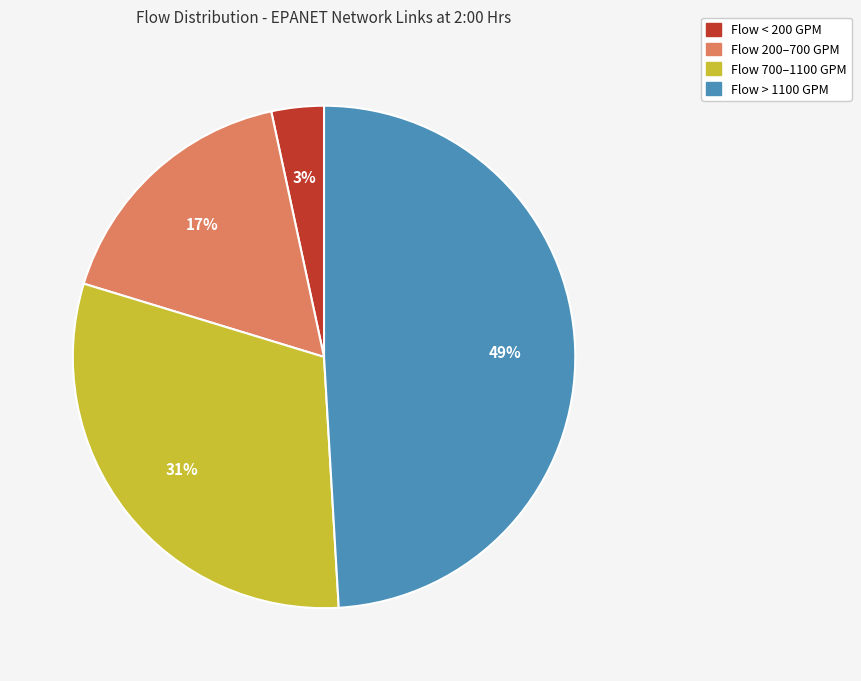

Does Flow < 200 GPM account for over 50% of the chart?

No